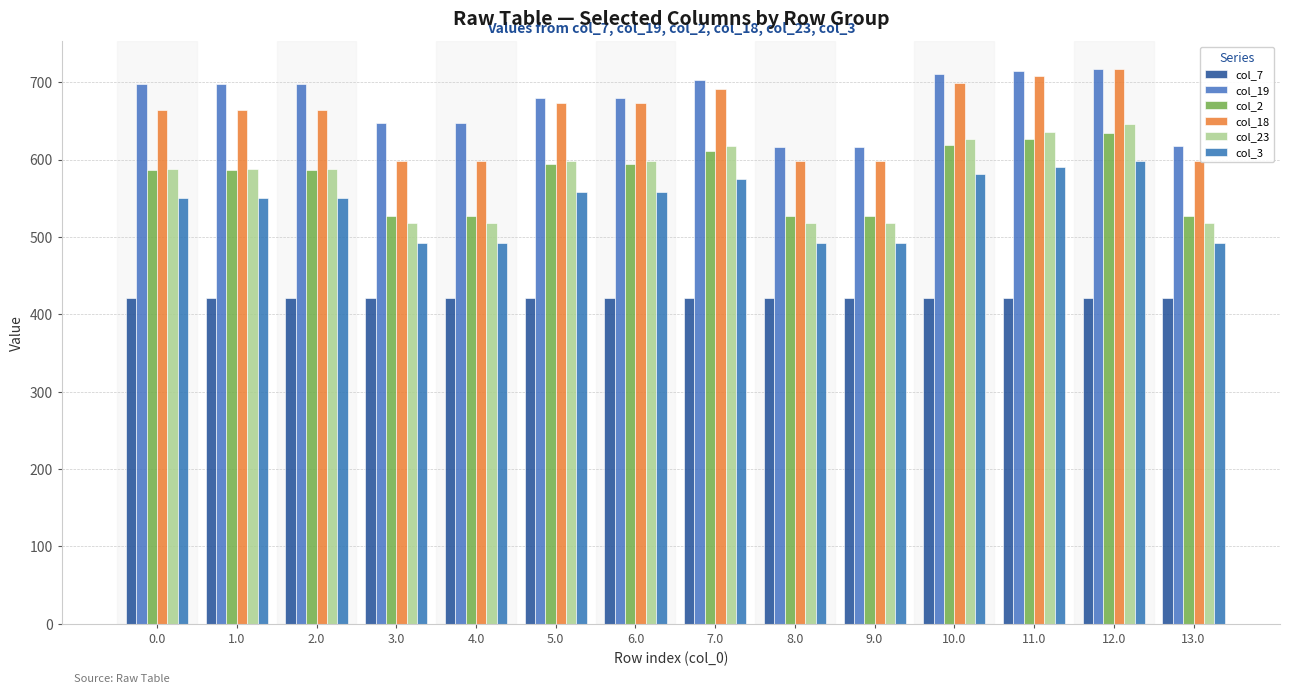

What is the label of the 2nd bar from the right?

12.0